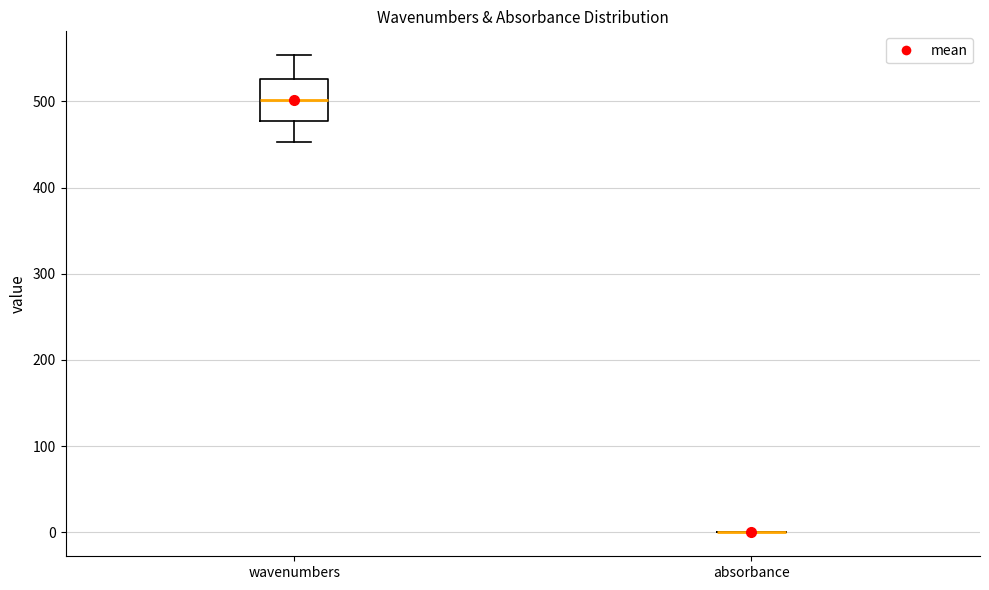

Reading left to right, read every box against the y-axis: the position of its median line, the range the box covers, and the ends of its whiskers. The values are not printed on the chart, so give them approximately, as read against the axis.

wavenumbers: median 500, box 480 to 530, whiskers 450 to 550
absorbance: box collapsed to a line at 0, whiskers 0 to 0